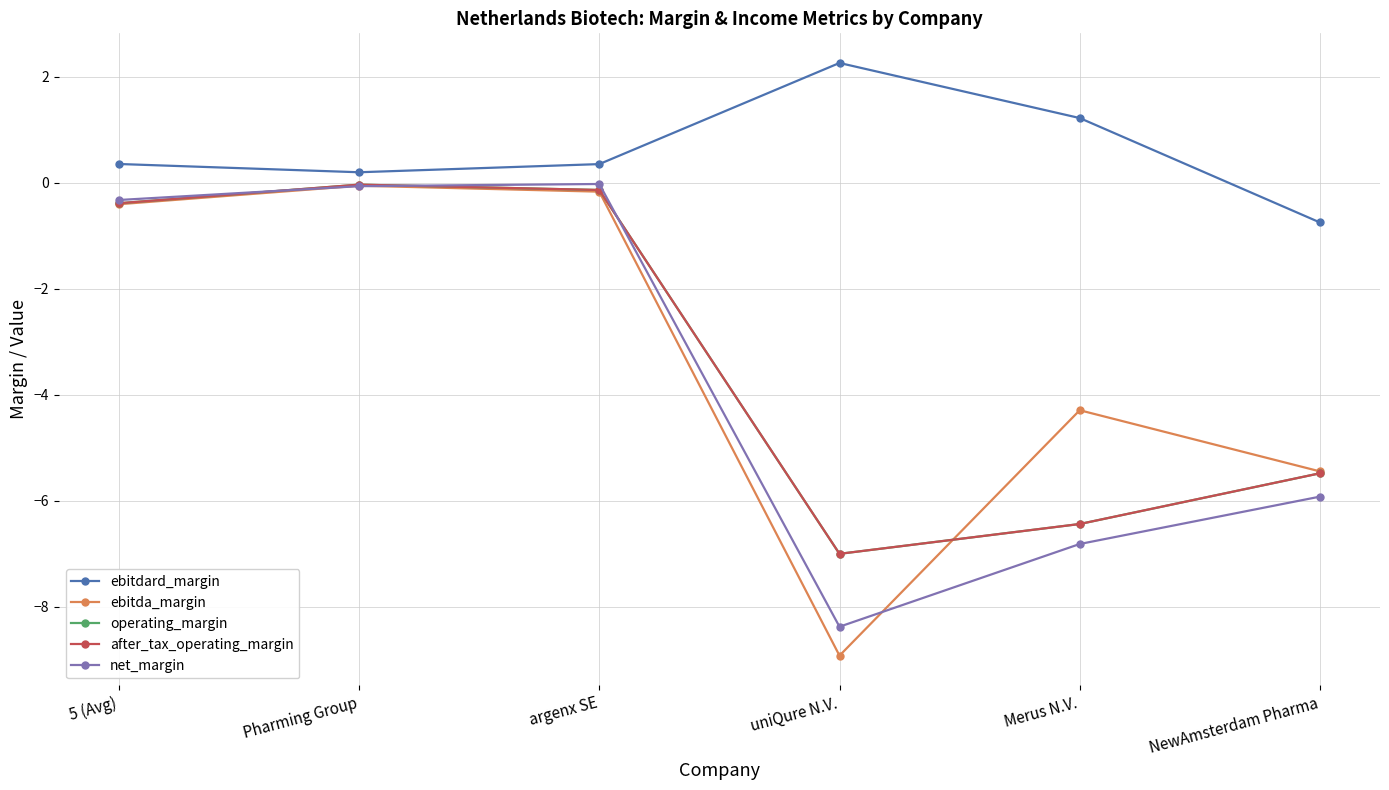

Is this an area chart (filled region under the line)?

No